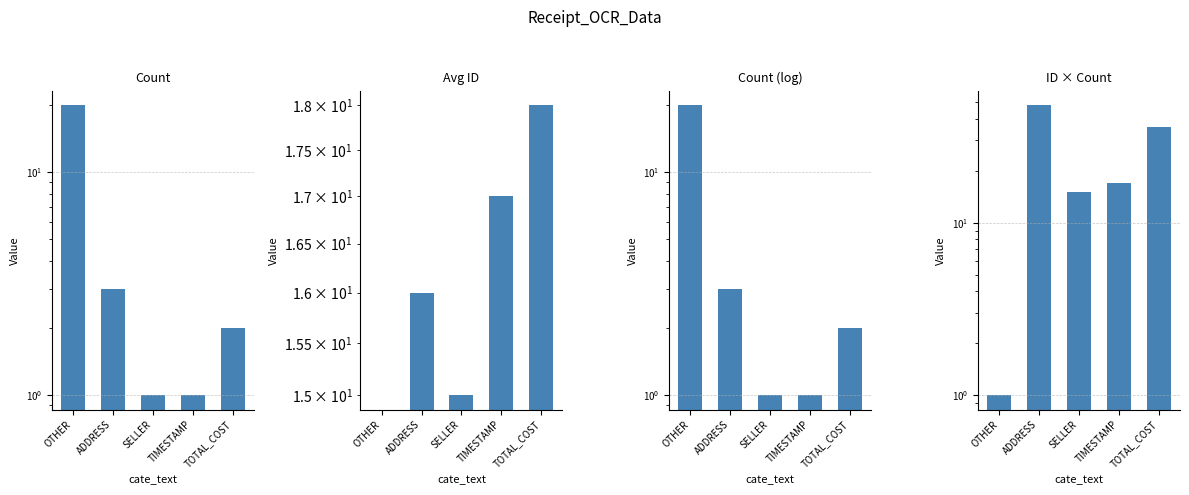

What is the label of the 3rd bar from the left?

SELLER